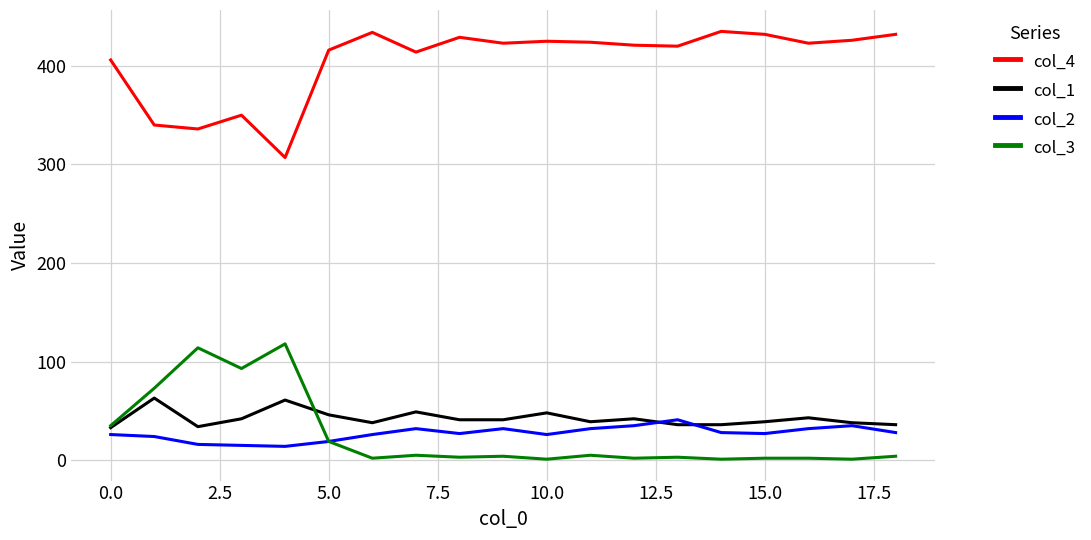

Which series has the largest total across all categories?

col_4